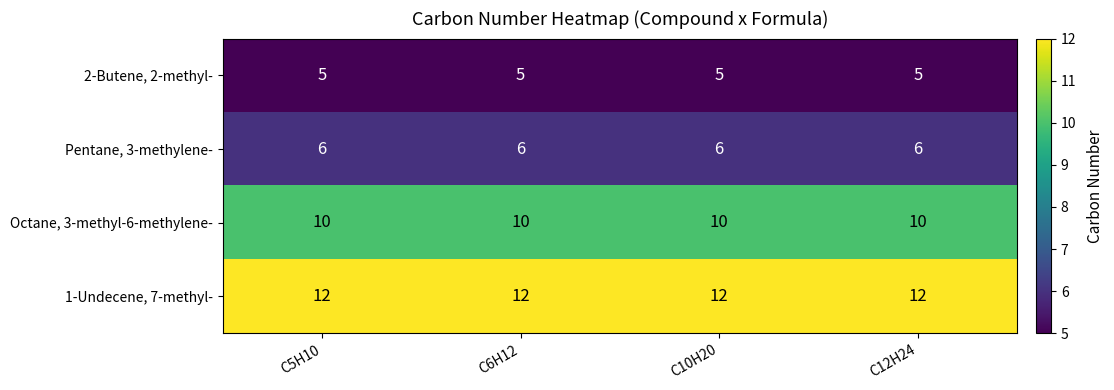

Which series has the largest total across all categories?

1-Undecene, 7-methyl-